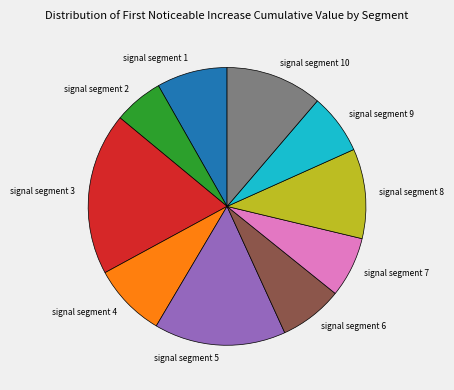

Which category has the biggest portion of the pie?

signal segment 3